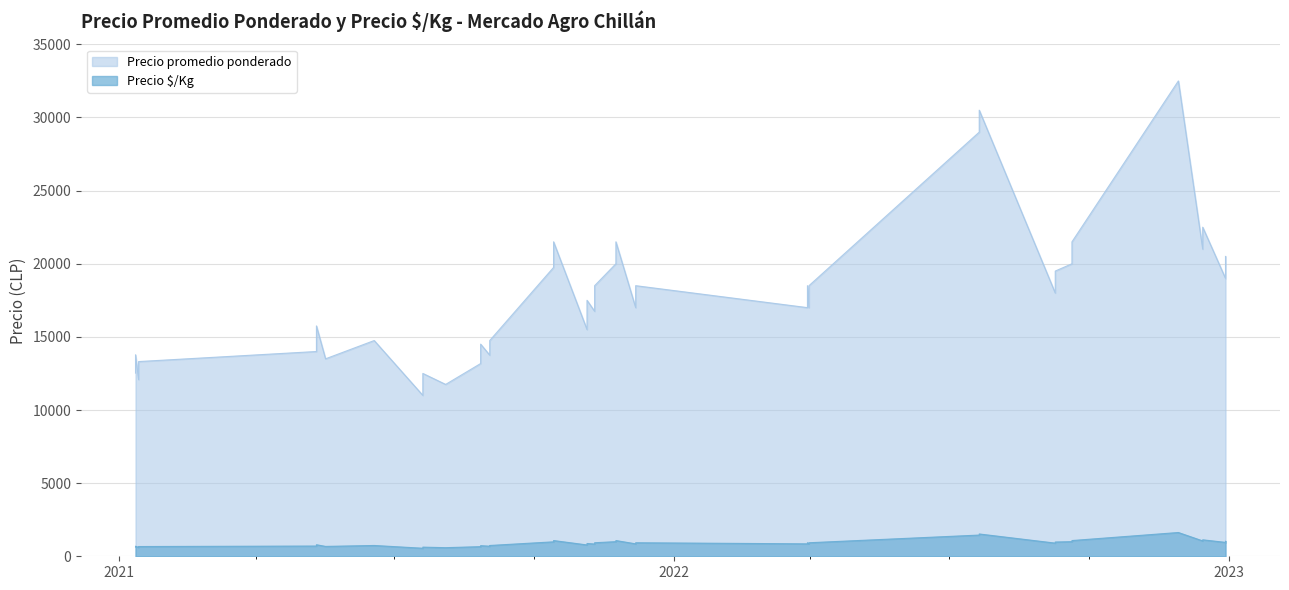

What is the difference between the Precio É/Kg values at 2022-09-20 and 2021-07-20?

525